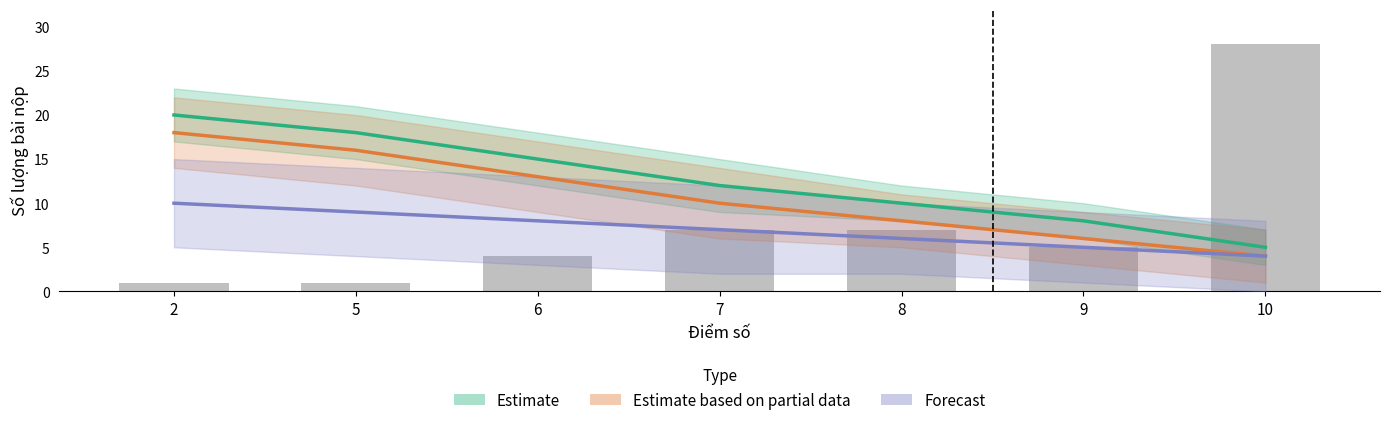

List the labels in order of Estimate value, largest first.

2, 5, 6, 7, 8, 9, 10